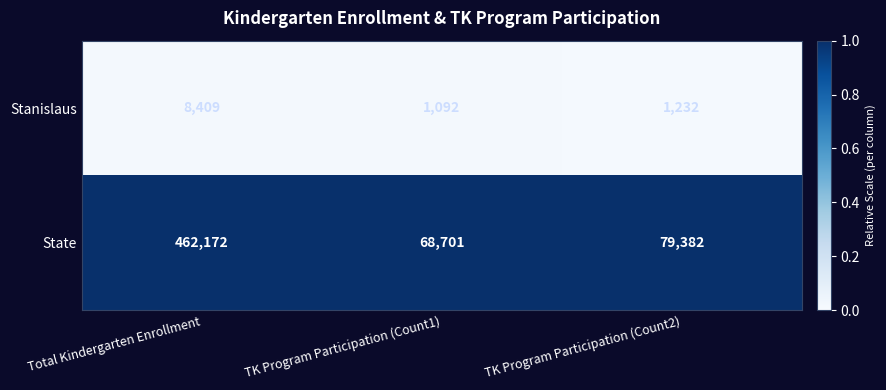

Reading left to right, what are all the values shown in this chart?

Stanislaus: 8409	1092	1232
State: 462172	68701	79382